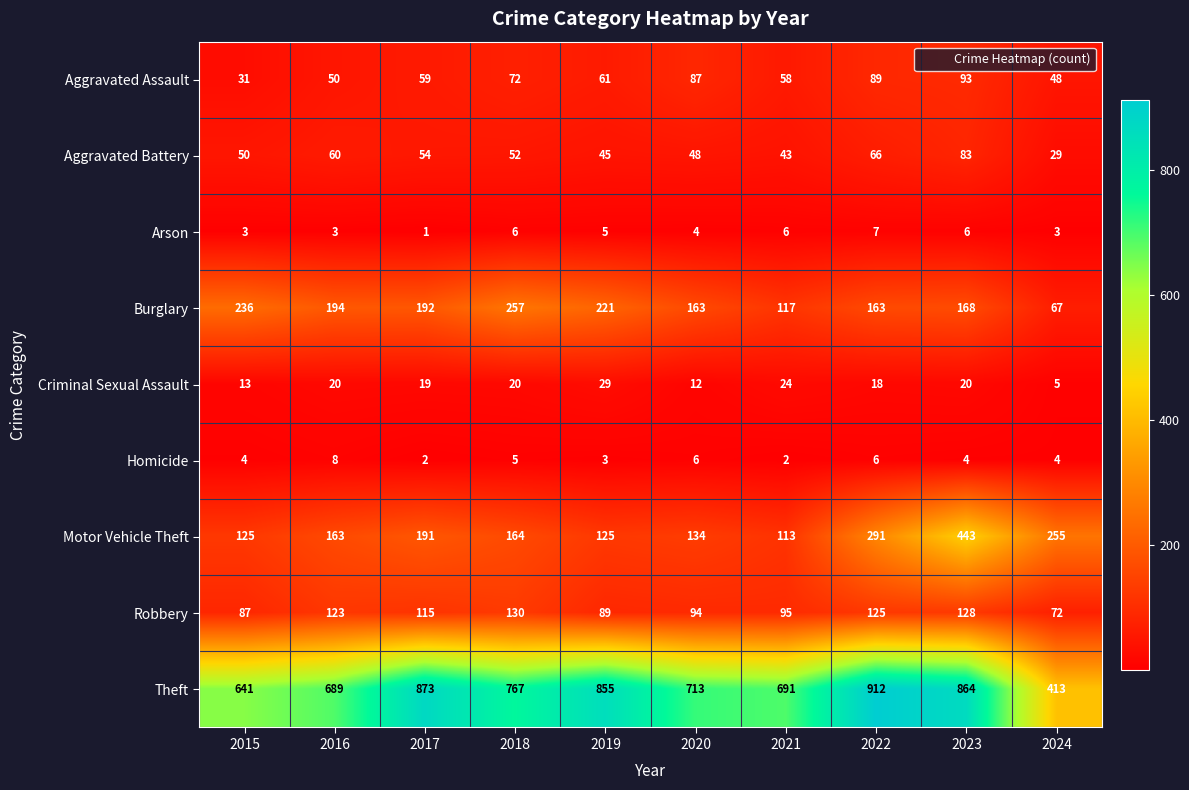

Which category has the lowest value across all series?

2017